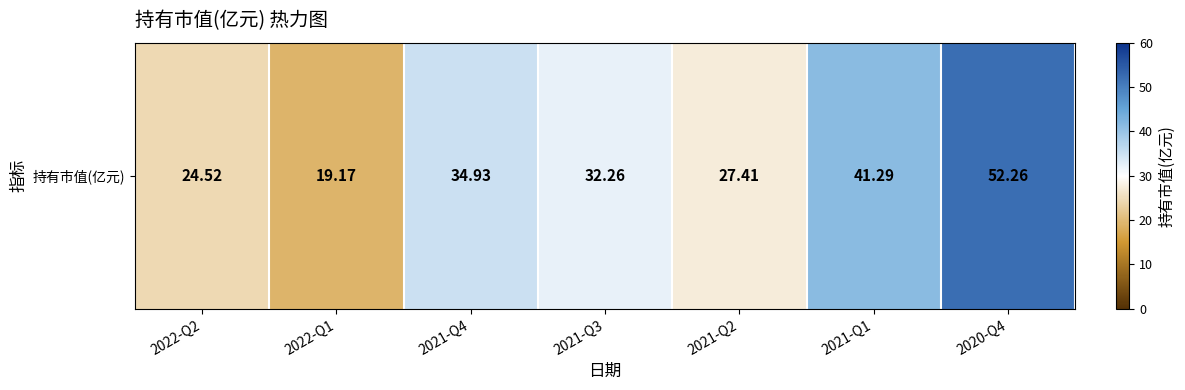

Is it true that the value at 2021-Q2 is 27.4?

True